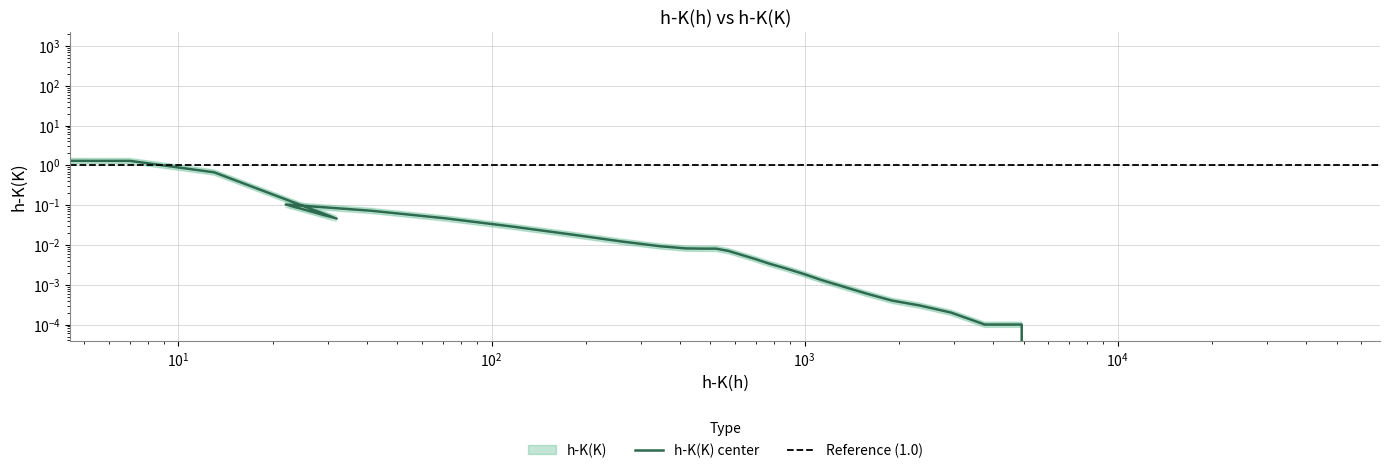

Count the number of data series in this chart.

1